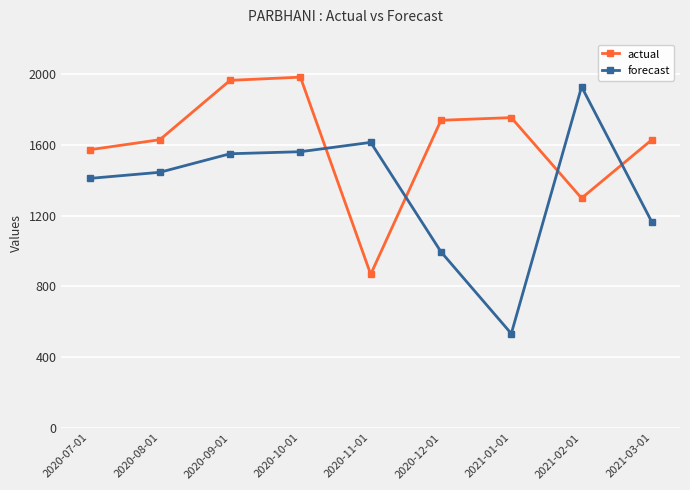

What is the maximum value shown in the chart?

1984.0